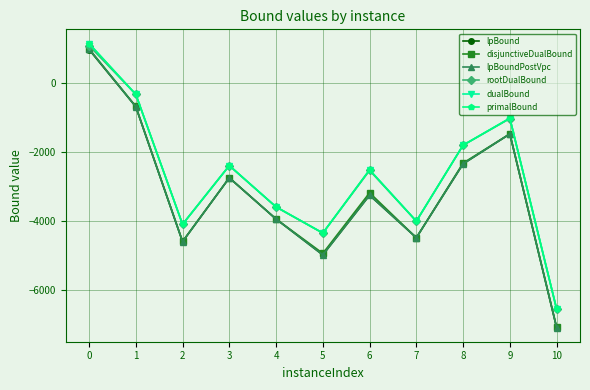

Is the value of lpBound at 2 greater than the value of rootDualBound at 6?

No